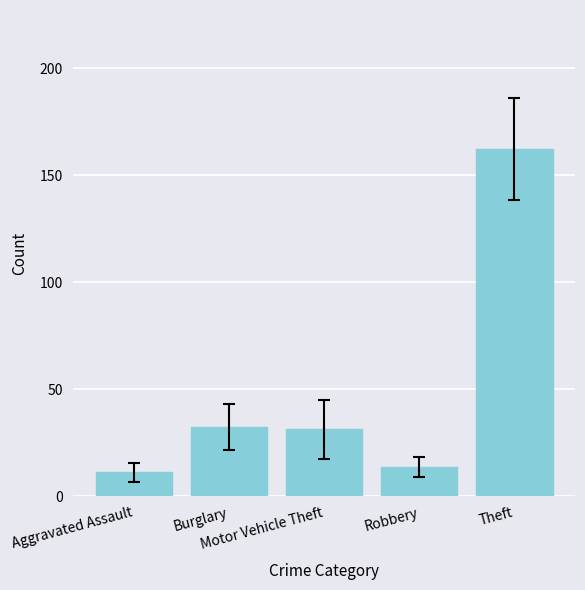

True or false: the data shows 32.3 at Burglary.

True